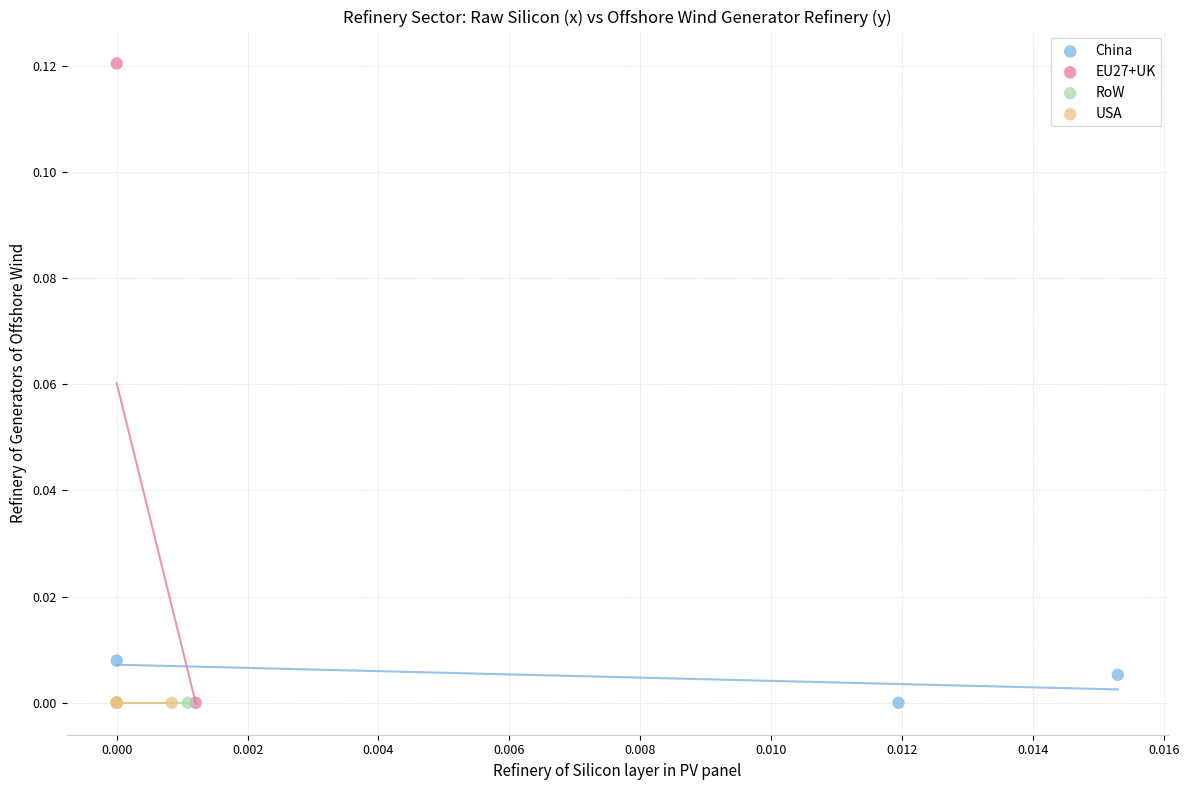

Which series contains the highest Y value?

EU27+UK